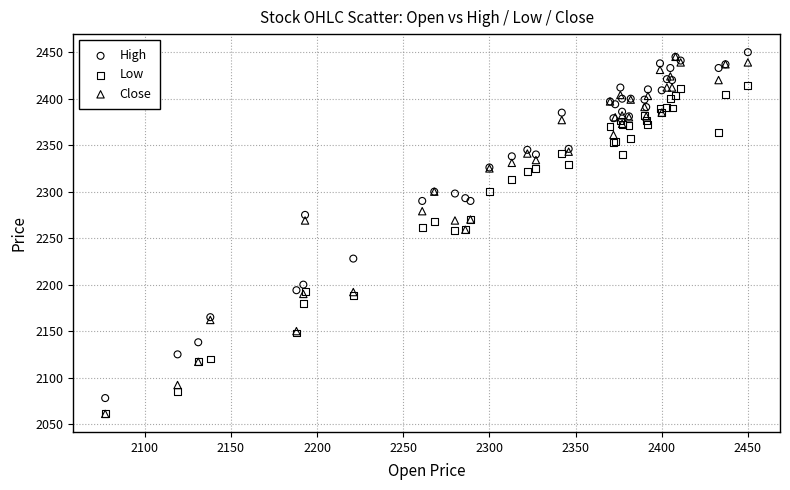

What are all the series names shown in the legend?

High, Low, Close